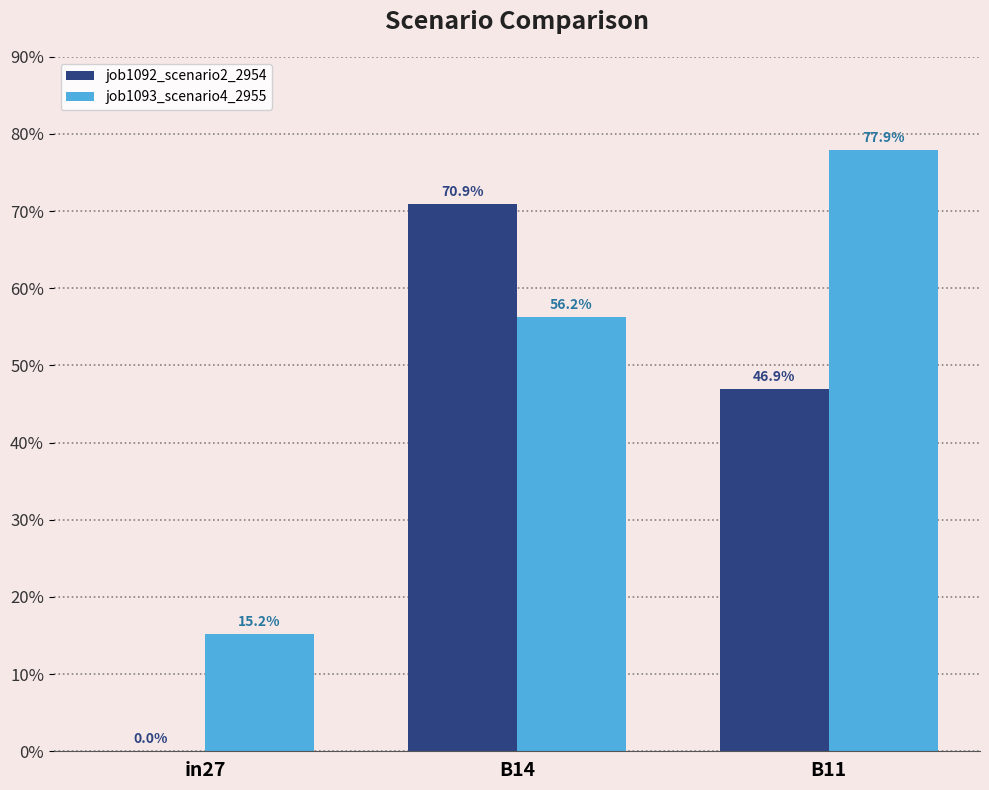

The value of job1093_scenario4_2955 at B14 is 0.6. True or false?

True